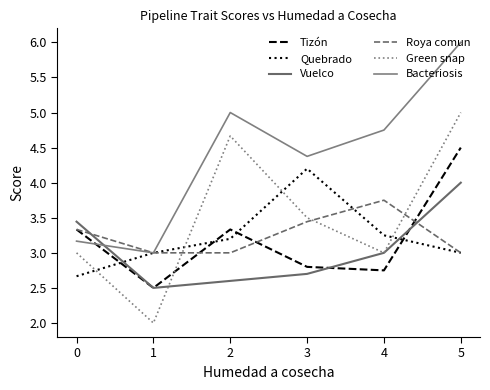

At how many categories does at least one series exceed 3?

5